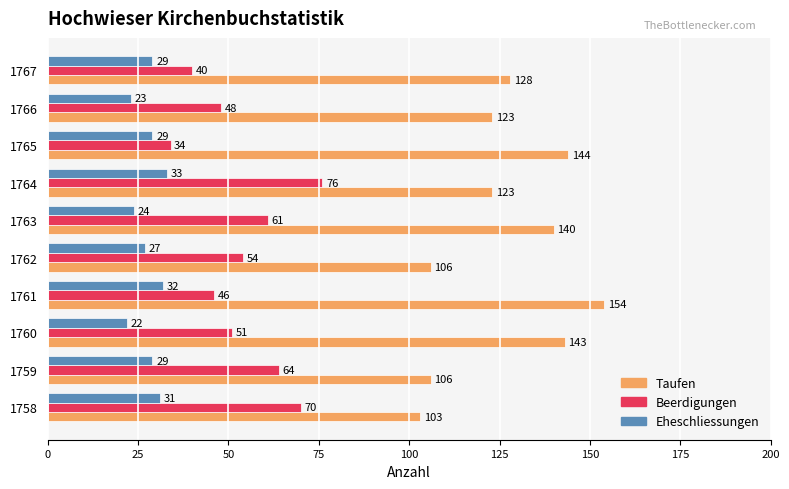

What is the sum of all Taufen values?

1270